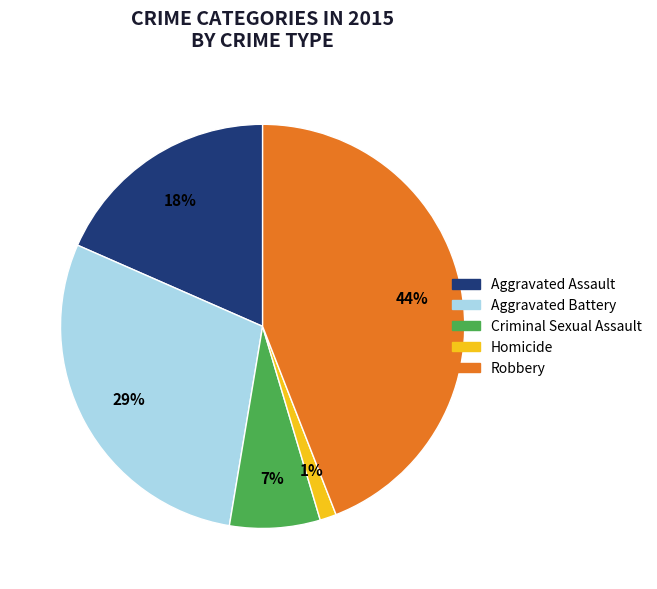

To the nearest percent, what is the difference between the largest and smallest slice percentages?

43%